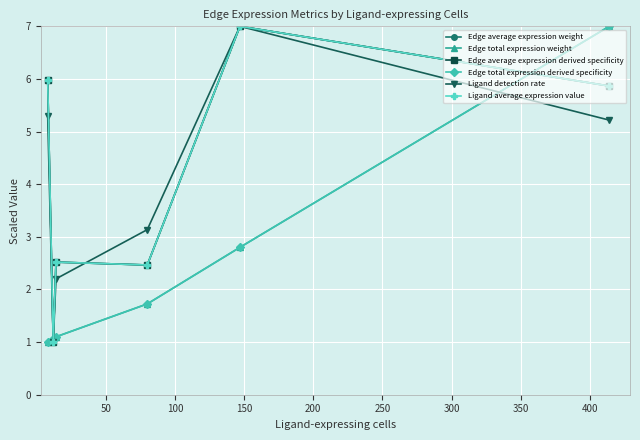

What is the sum of all Edge total expression weight values?

14.7